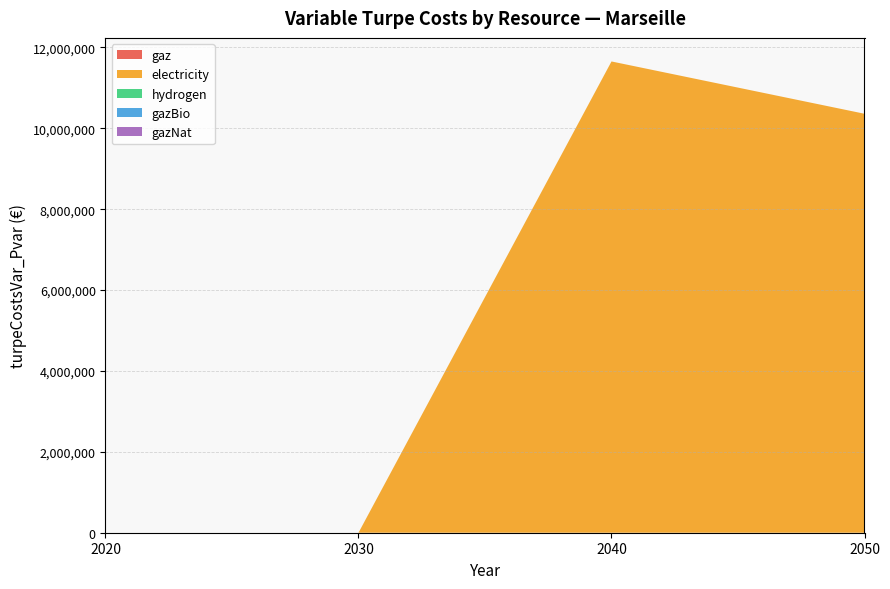

Reading left to right, list all the values displayed in this chart.

gaz: 2020=0.0	2030=0.0	2040=0.0	2050=0.0
electricity: 2020=0.0	2030=0.0	2040=11653792.2	2050=10360523.2
hydrogen: 2020=0.0	2030=0.0	2040=0.0	2050=0.0
gazBio: 2020=0.0	2030=0.0	2040=0.0	2050=0.0
gazNat: 2020=0.0	2030=0.0	2040=0.0	2050=0.0